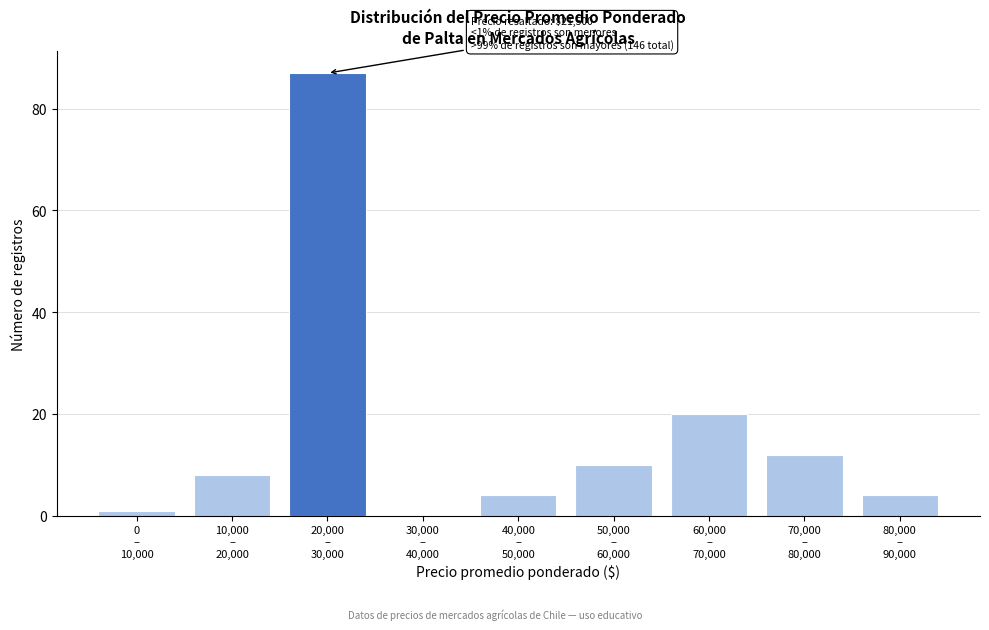

What is the maximum value shown in the chart?

87